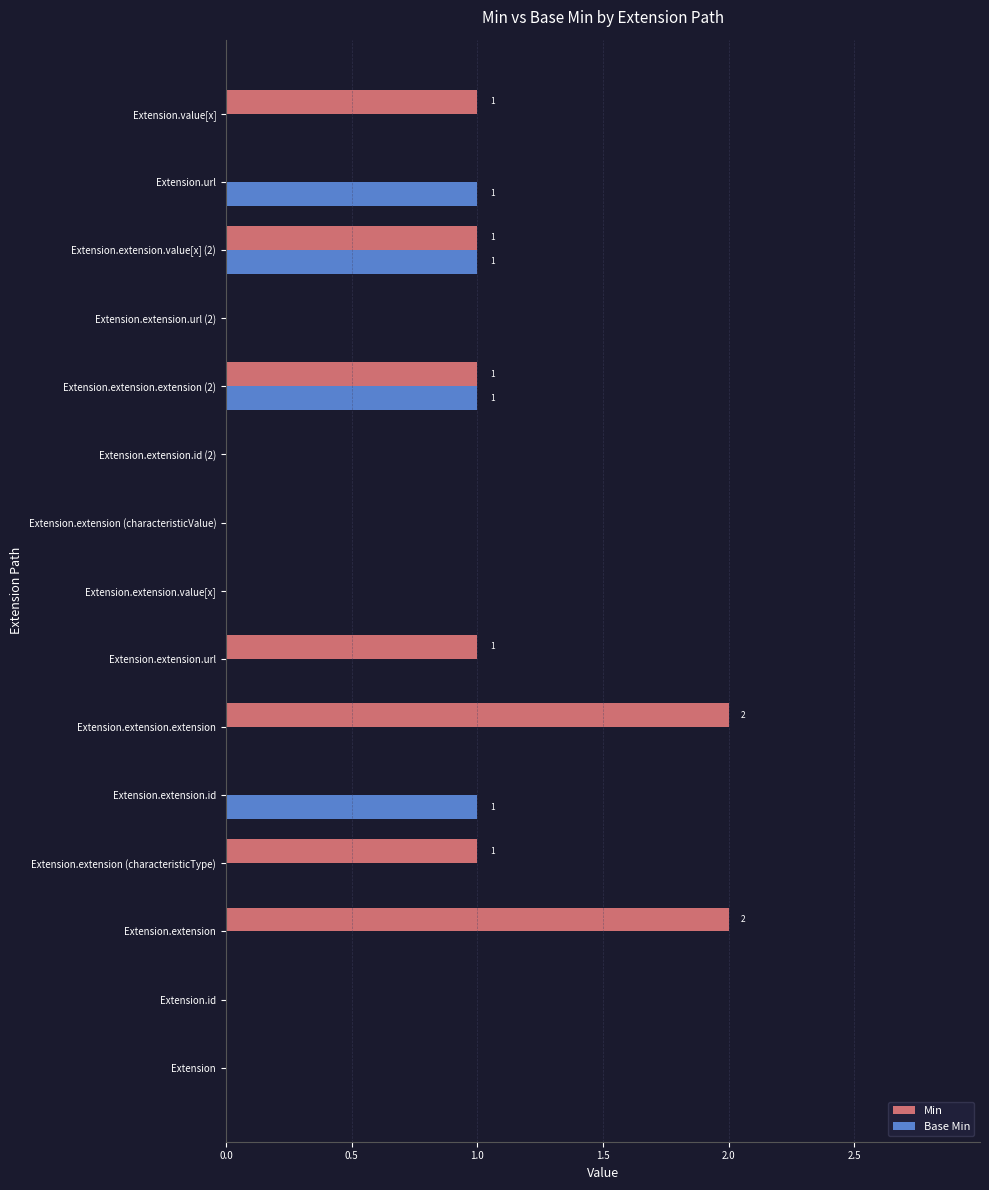

The Min series shows 0 at Extension.extension.value[x] (2). True or false?

False